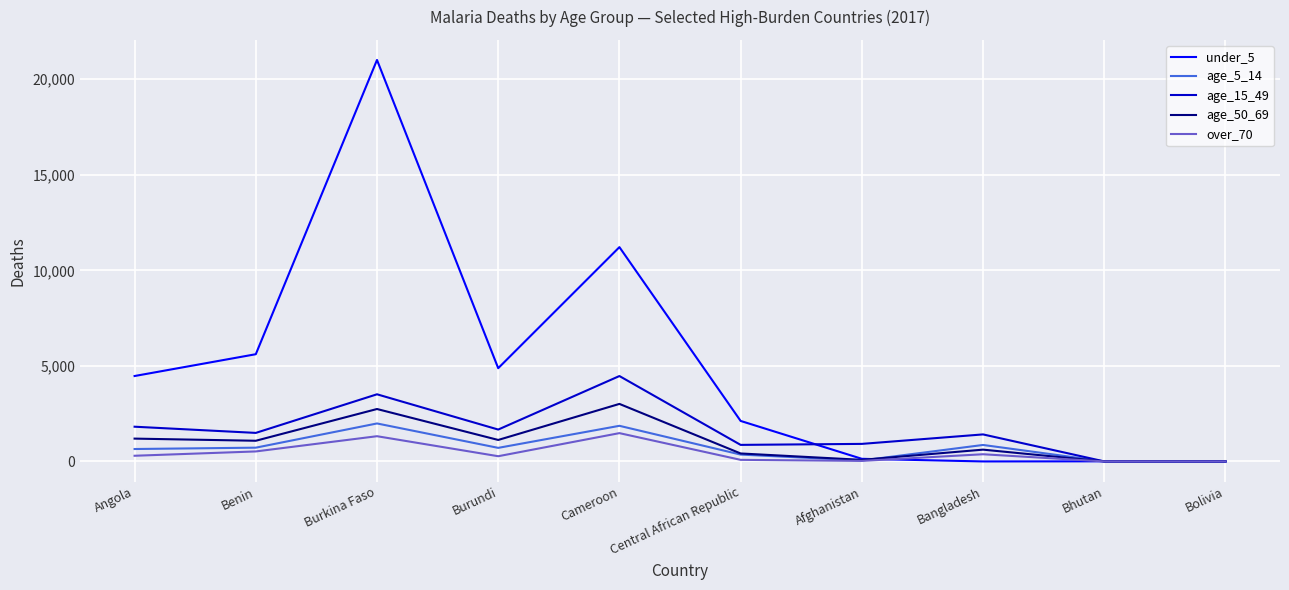

Which label corresponds to the largest value in the chart?

Burkina Faso